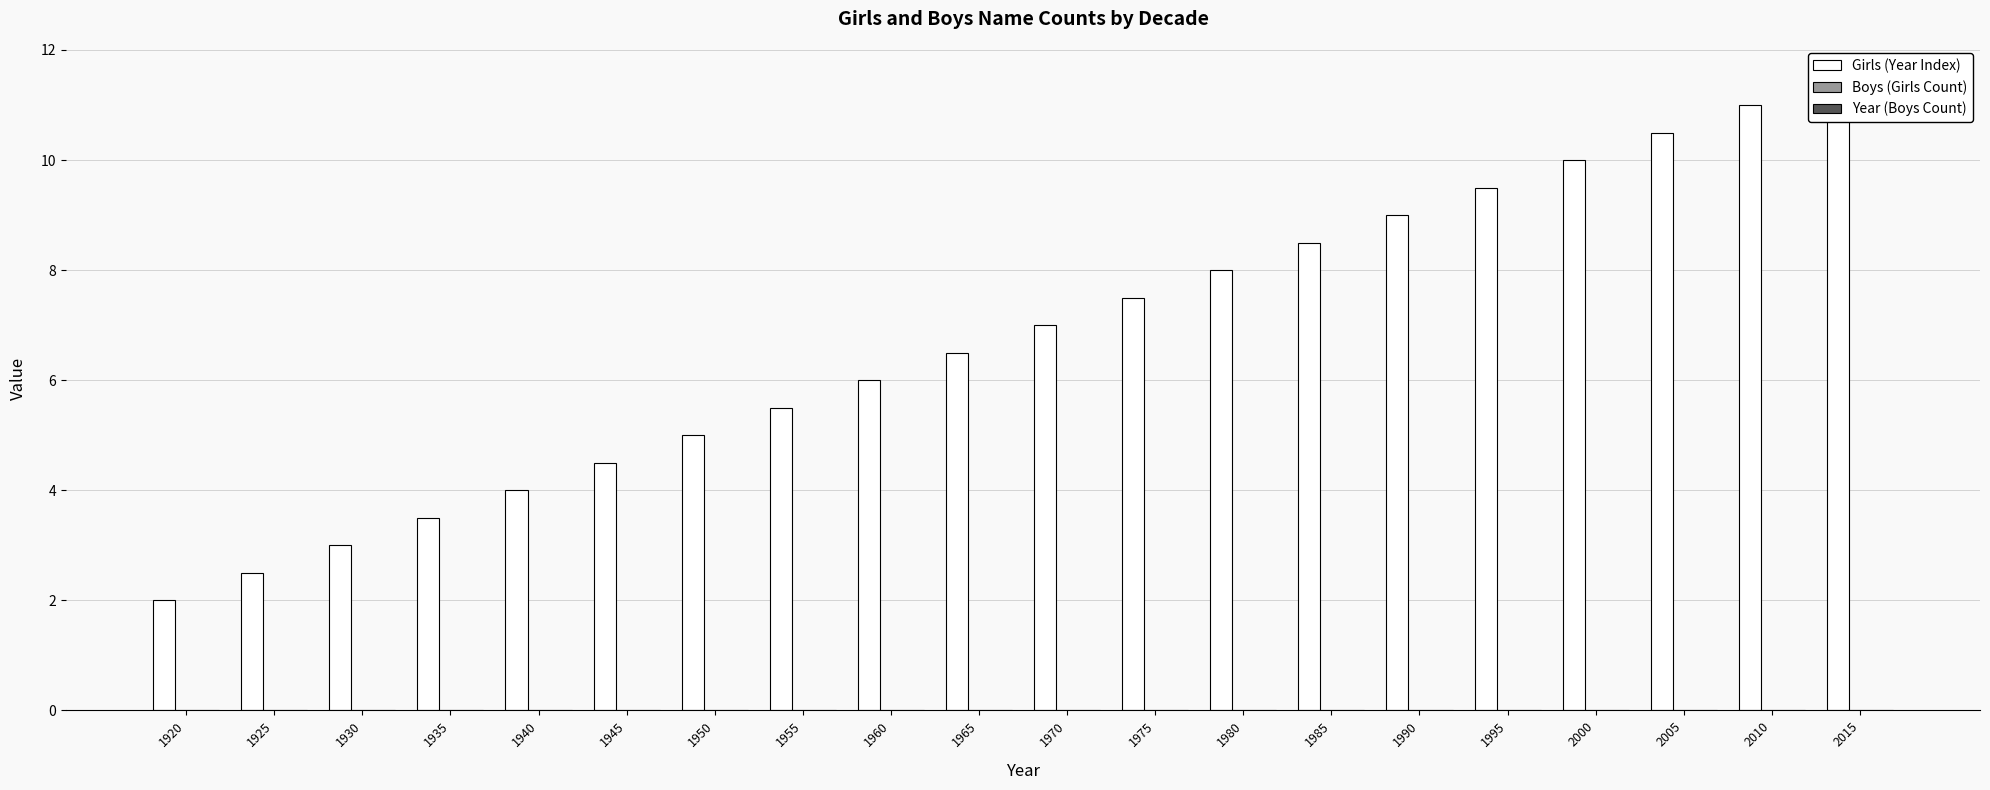

What is the total value across all series at 2005?

10.5